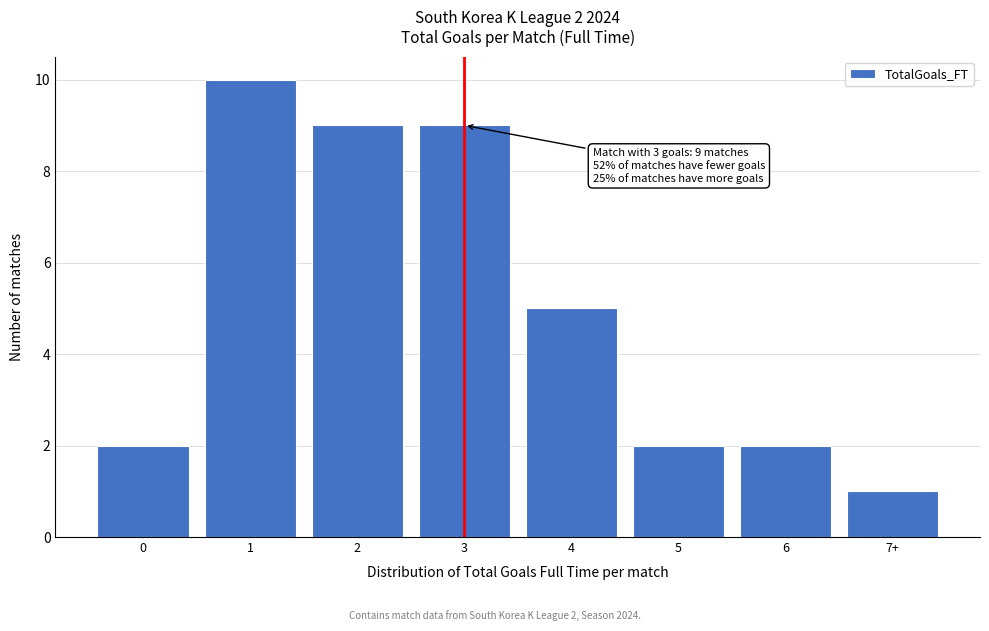

Reading left to right, extract all data points from this chart.

2	10	9	9	5	2	2	1